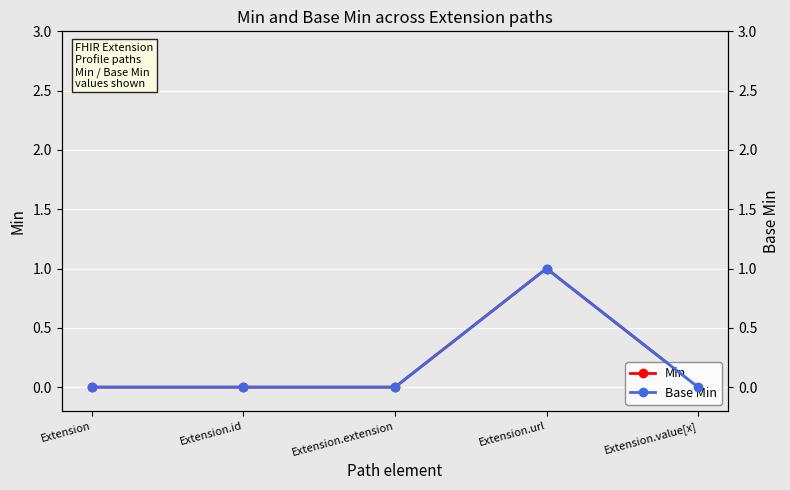

True or false: Min has a value of 0 at Extension.extension.

True